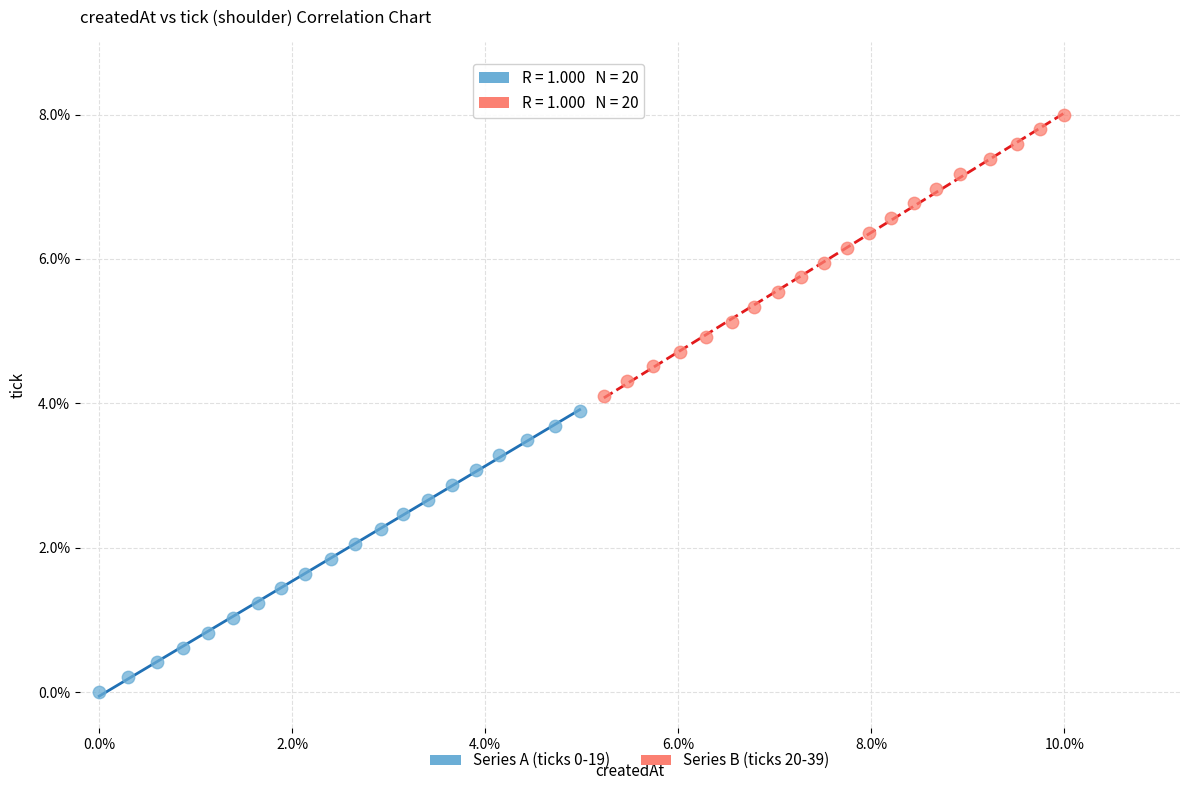

Which series reaches the maximum Y coordinate?

Series B (ticks 20-39)